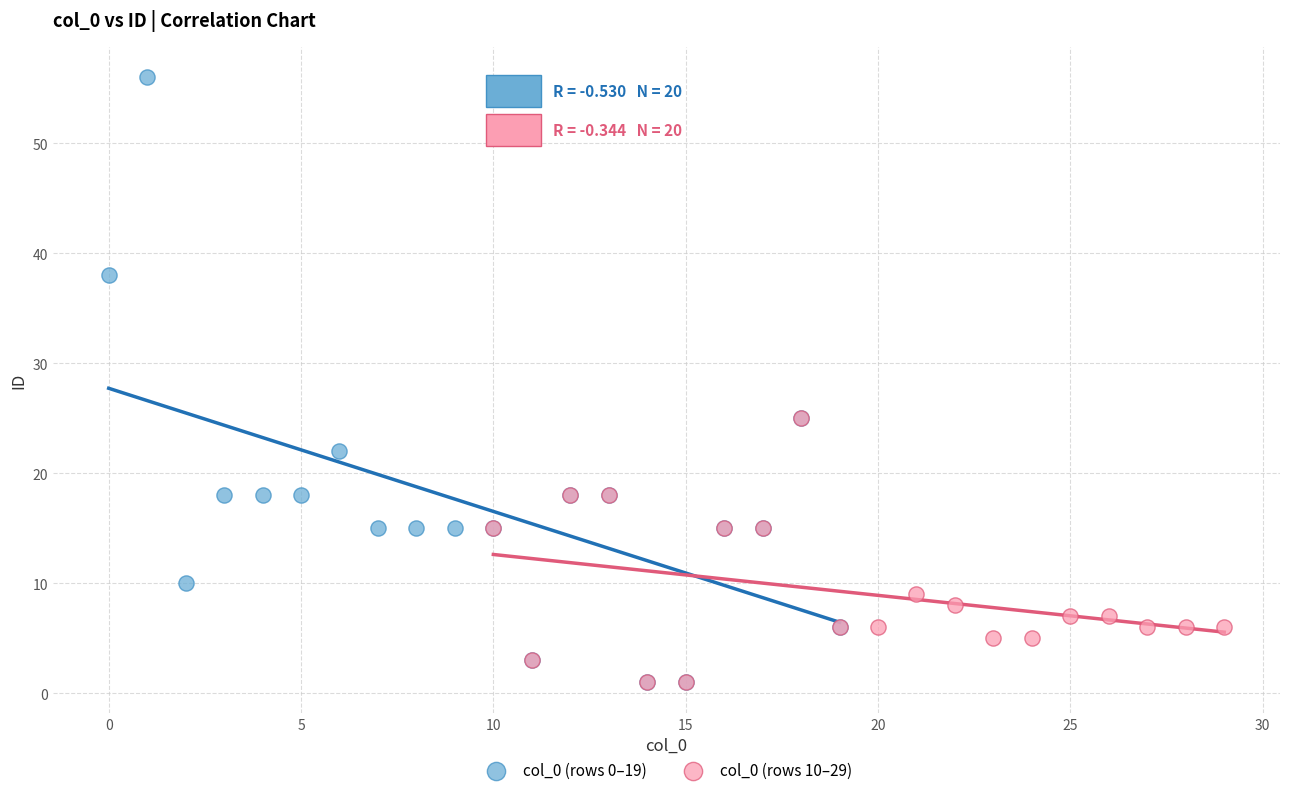

What are all the series names shown in the legend?

col_0 (rows 0–19), col_0 (rows 10–29)